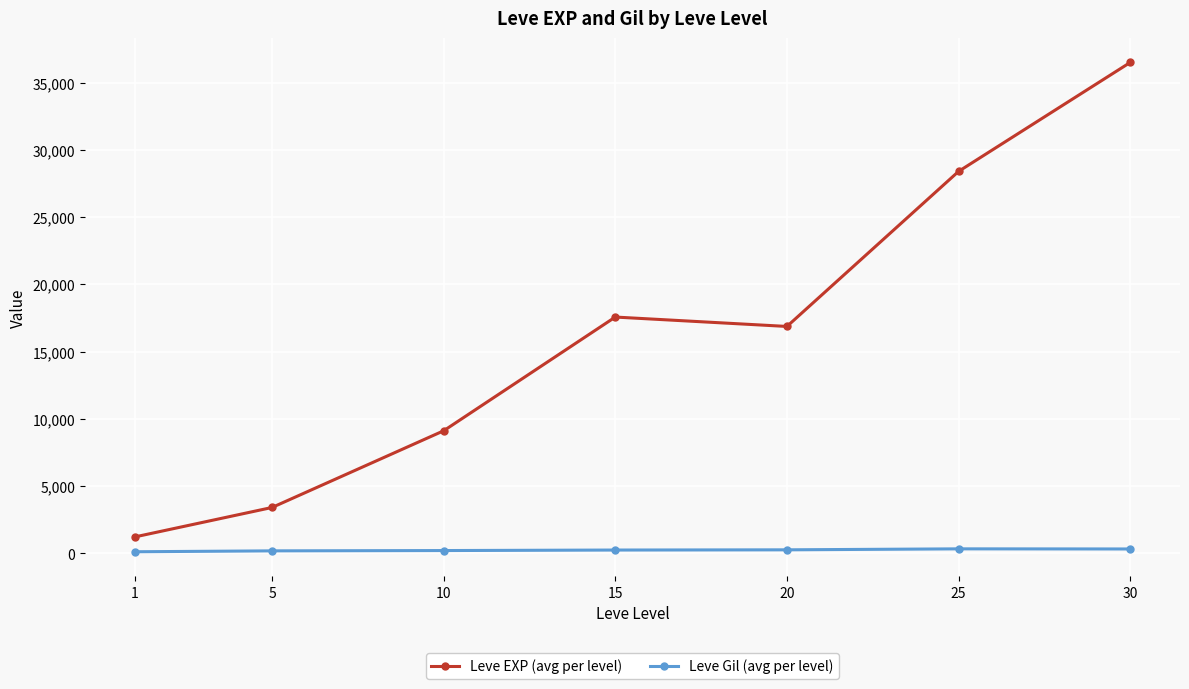

Which series has the largest total across all categories?

Leve EXP (avg per level)